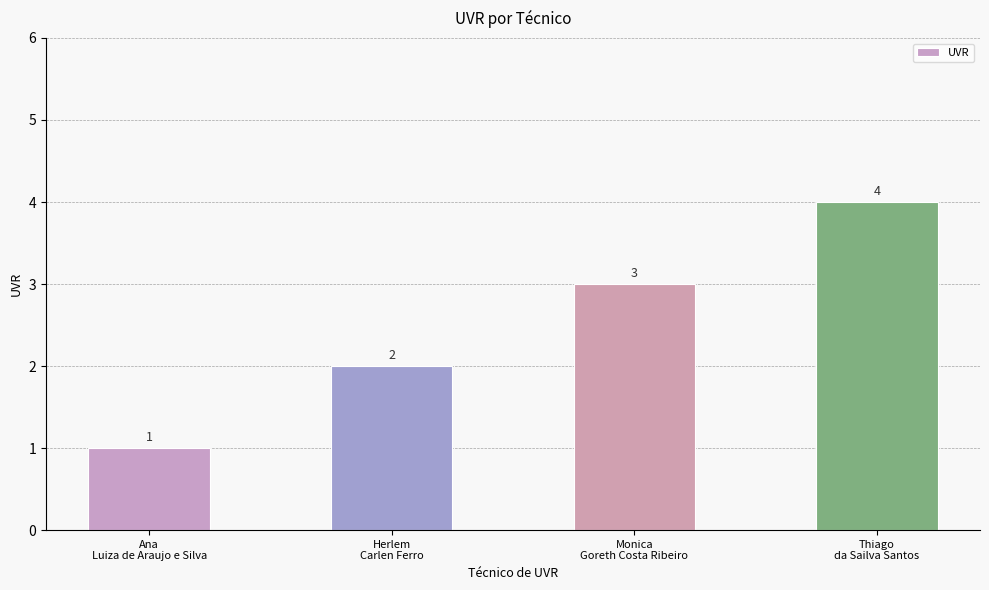

Reading left to right, what are all the values shown in this chart?

Ana
Luiza de Araujo e Silva=1	Herlem
Carlen Ferro=2	Monica
Goreth Costa Ribeiro=3	Thiago
da Sailva Santos=4